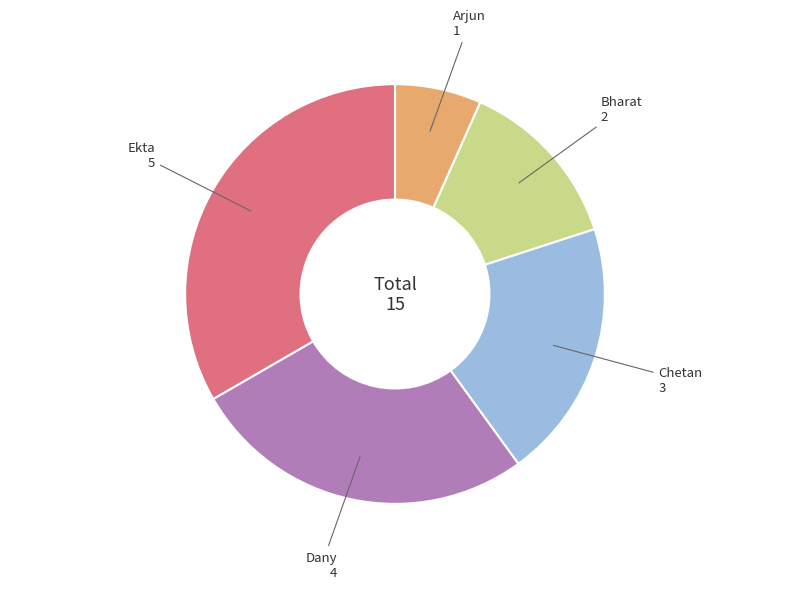

Is there any slice that represents more than half of the pie?

No